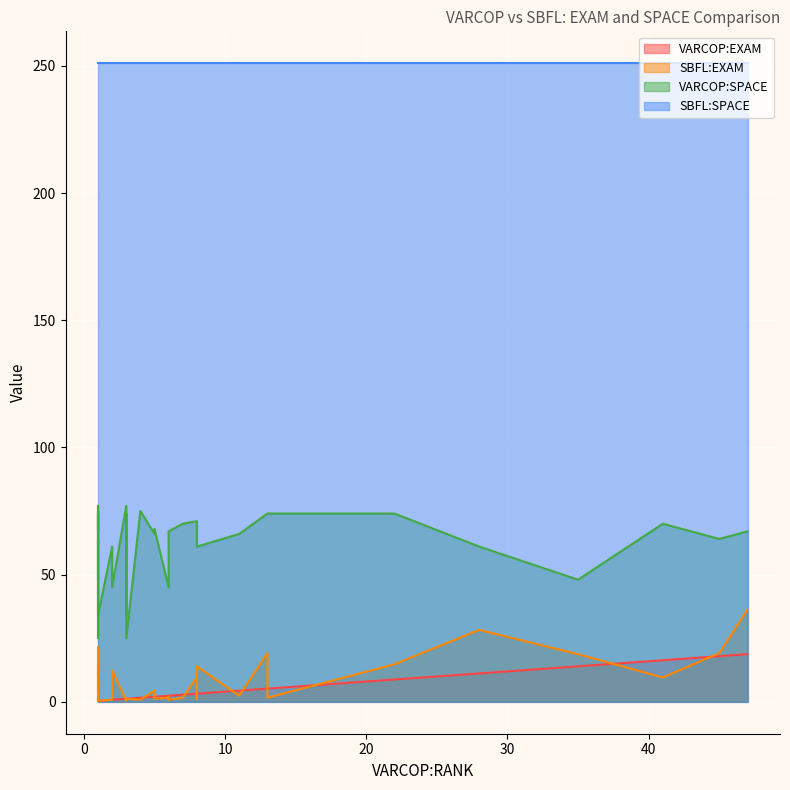

The value of SBFL:EXAM at 3 is 0.2. True or false?

False